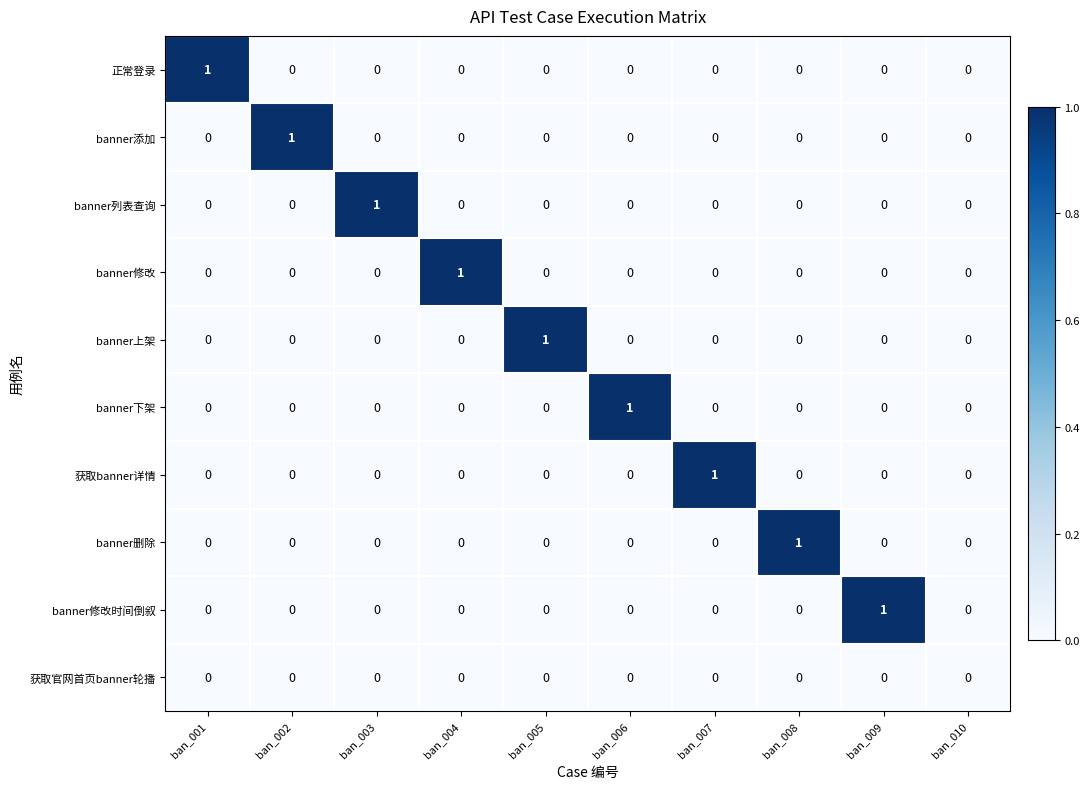

True or false: banner添加 has a value of 0 at ban_005.

True